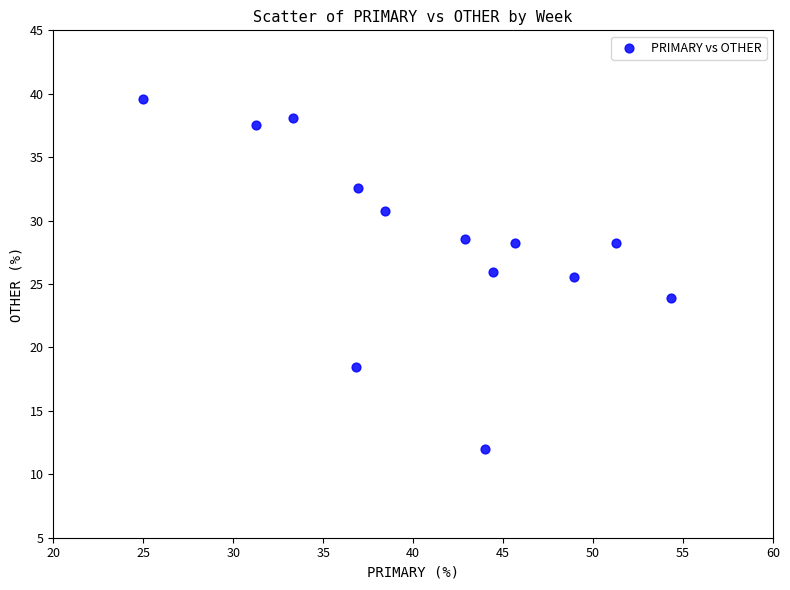

What is the range of X values (max minus min)?

29.3